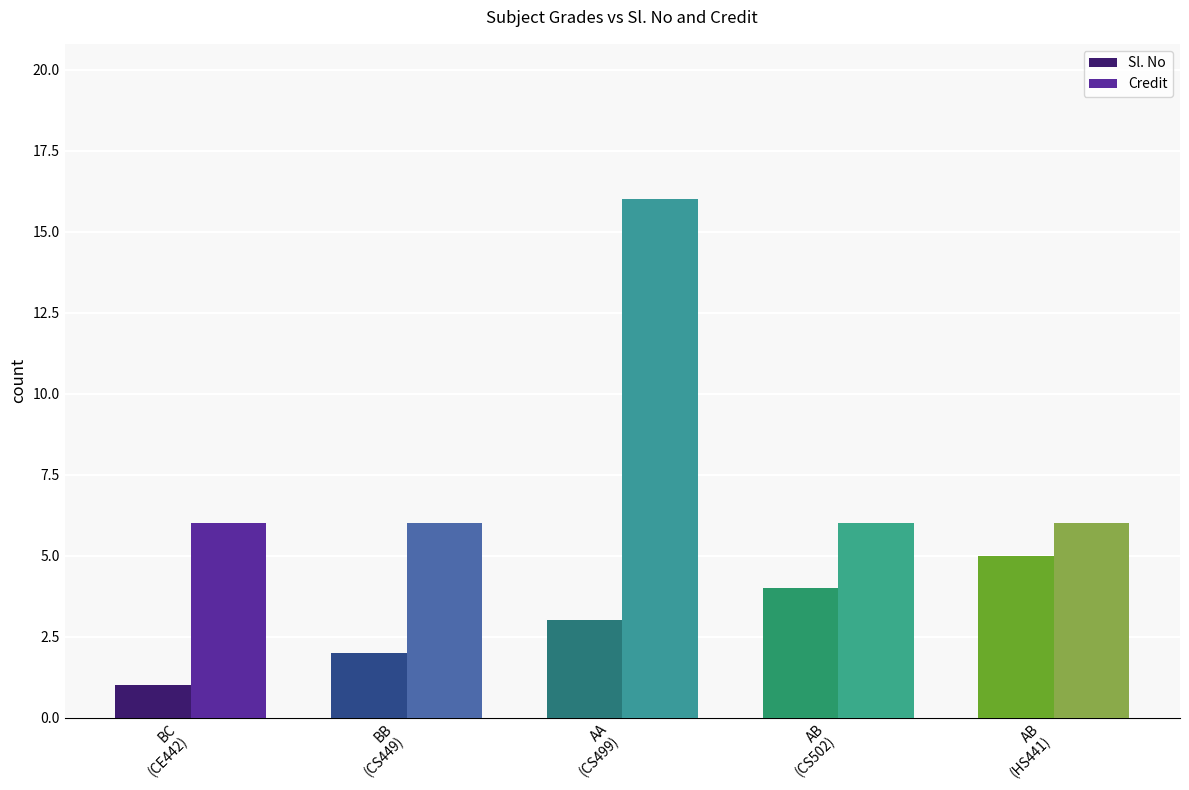

What is the difference between the highest and lowest values at AB
(CS502)?

2